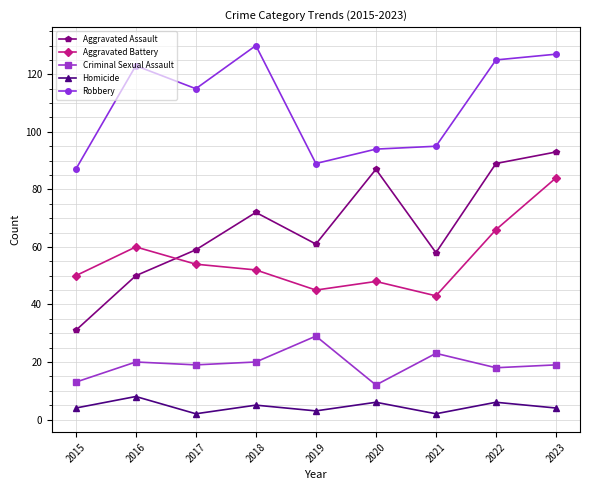

The Aggravated Assault series shows 61 at 2019. True or false?

True